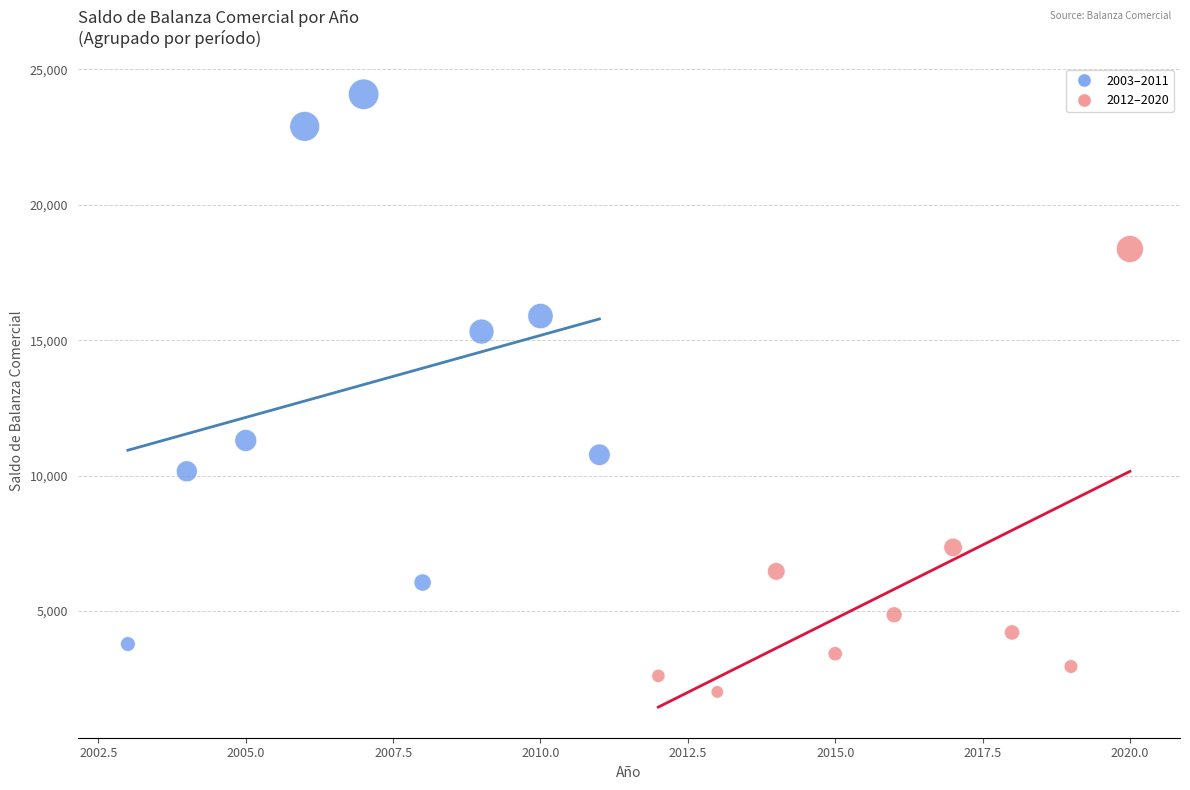

Which series has the largest Y range (max minus min)?

2003–2011